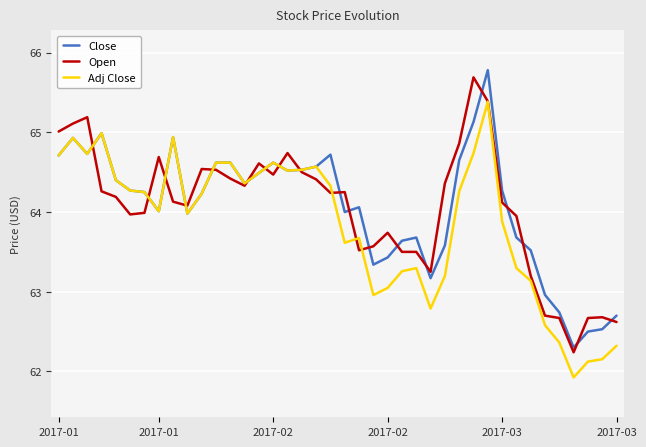

What is the smallest value displayed?

61.9